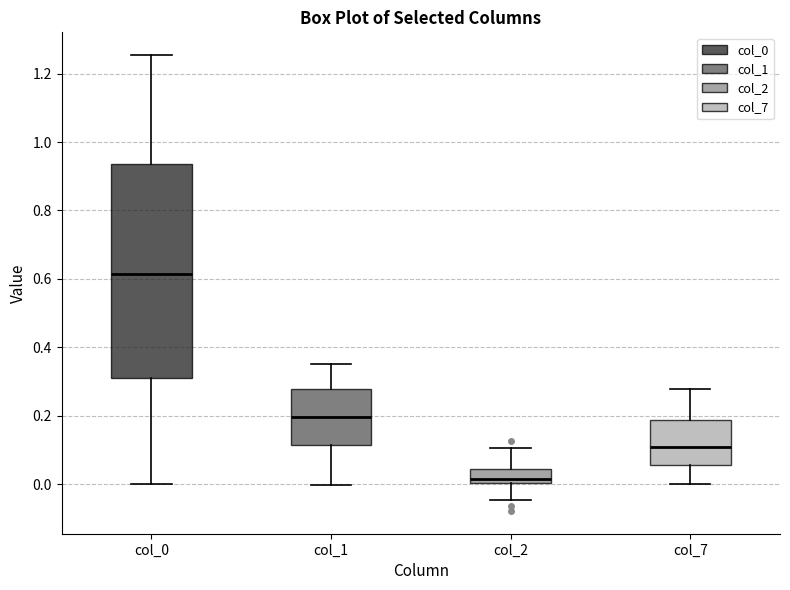

Where does the median line of the box for col_0 sit on the y-axis? The values are not printed on the chart, so give them approximately, as read against the axis.

0.62